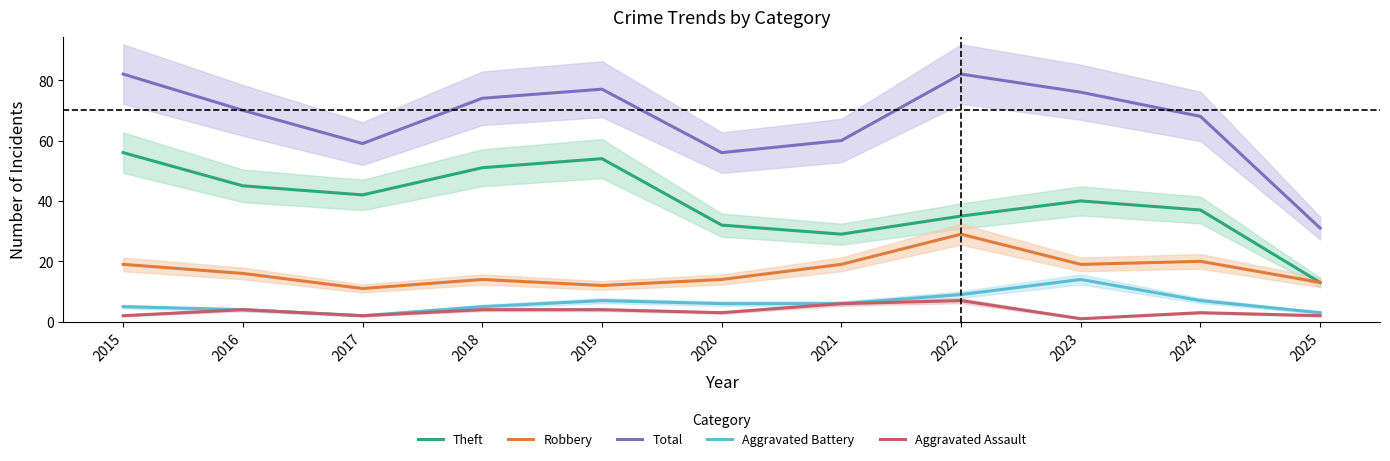

What is the difference between the second highest and minimum values in the Robbery series?

9